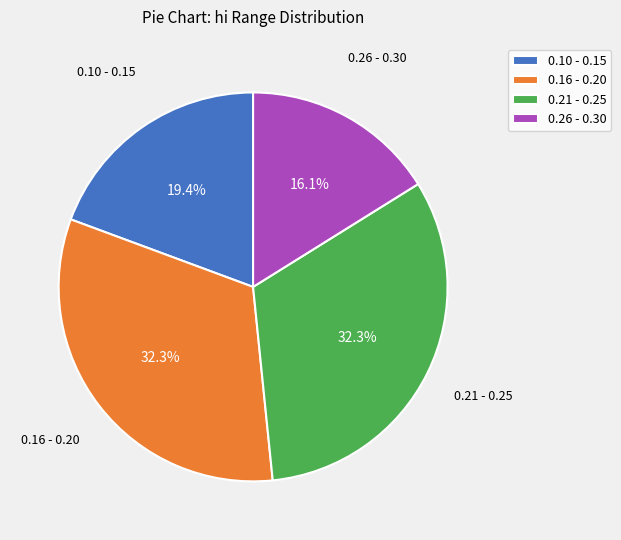

To the nearest percent, what is the difference between the largest and smallest slice percentages?

16%